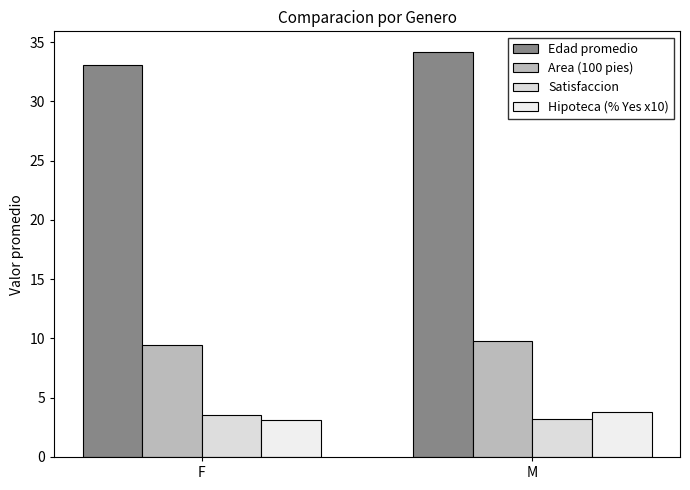

Reading left to right, transcribe all the data shown in this chart.

Edad promedio: F=33.1	M=34.2
Area (100 pies): F=9.4	M=9.8
Satisfaccion: F=3.5	M=3.2
Hipoteca (% Yes x10): F=3.1	M=3.8